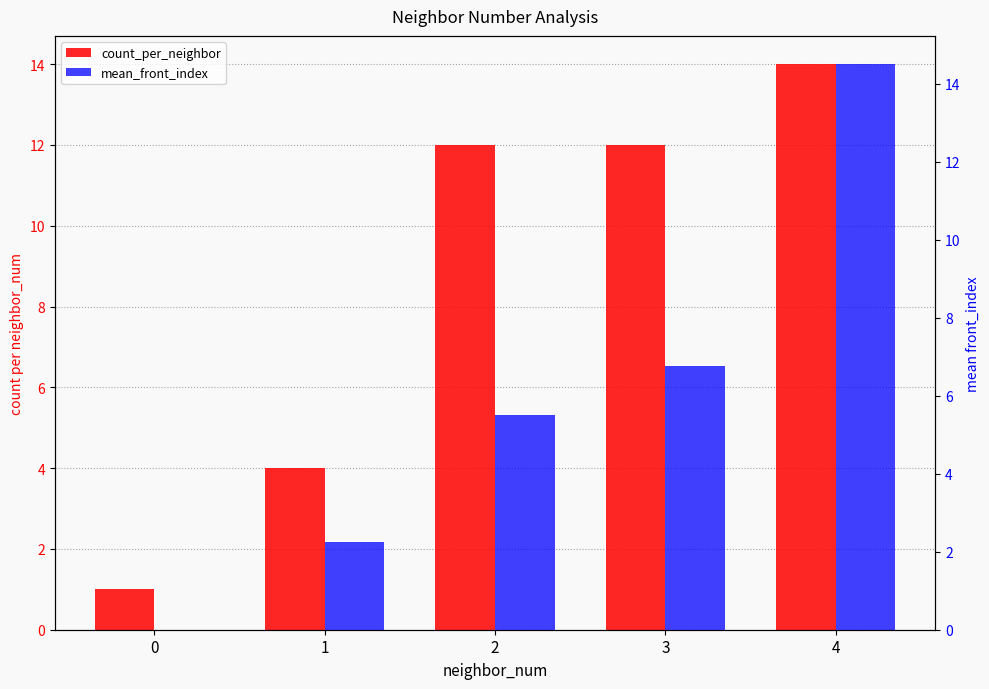

Reading left to right, what are all the values shown in this chart?

count_per_neighbor: 0=1.0	1=4.0	2=12.0	3=12.0	4=14.0
mean_front_index: 0=0.0	1=2.2	2=5.5	3=6.8	4=14.5